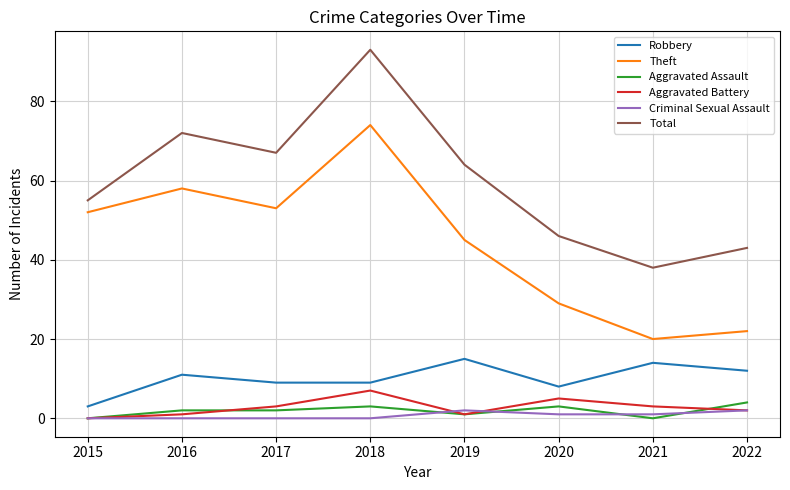

Is this an area chart (filled region under the line)?

No